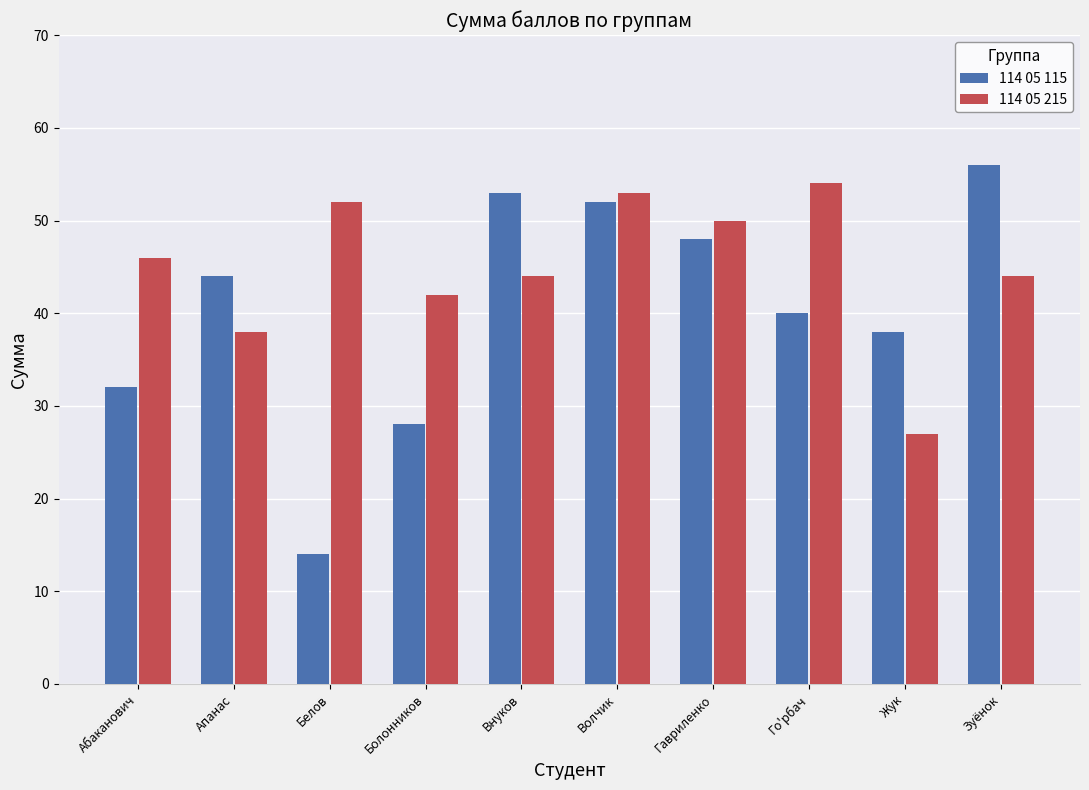

Count the number of data series in this chart.

2